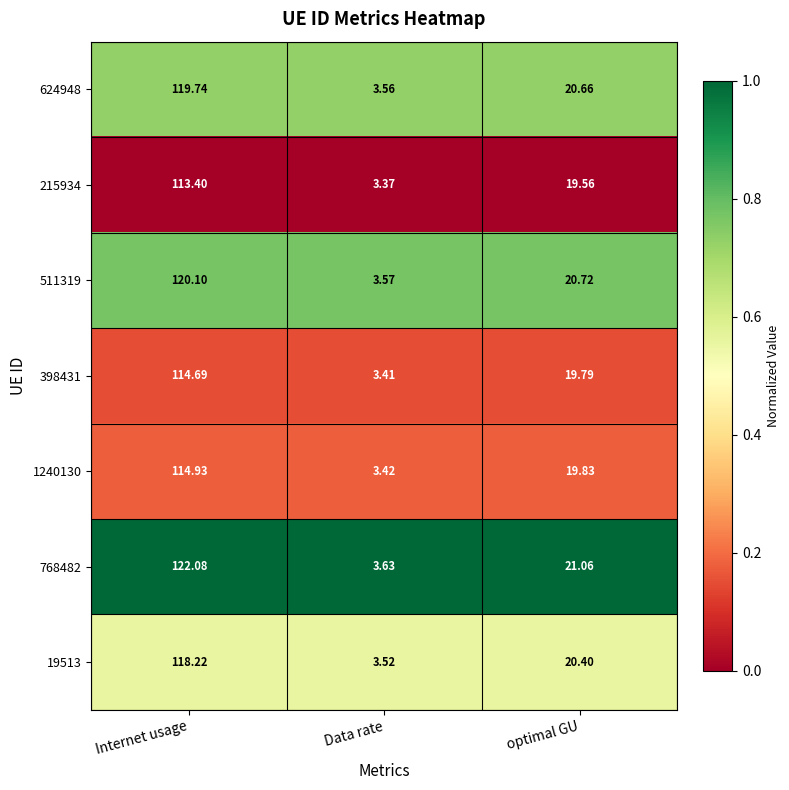

Which series changed the most between Internet usage and optimal GU?

768482